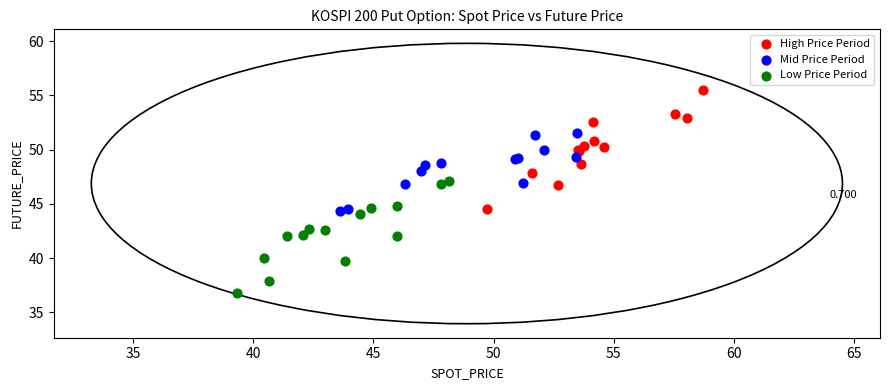

Which series reaches the maximum Y coordinate?

High Price Period